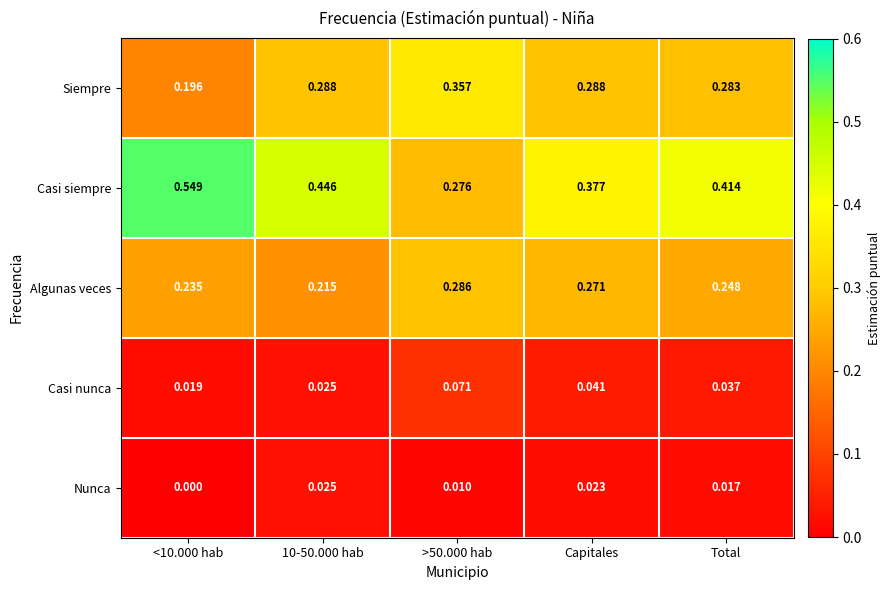

Which series has the largest range (max minus min)?

Casi siempre